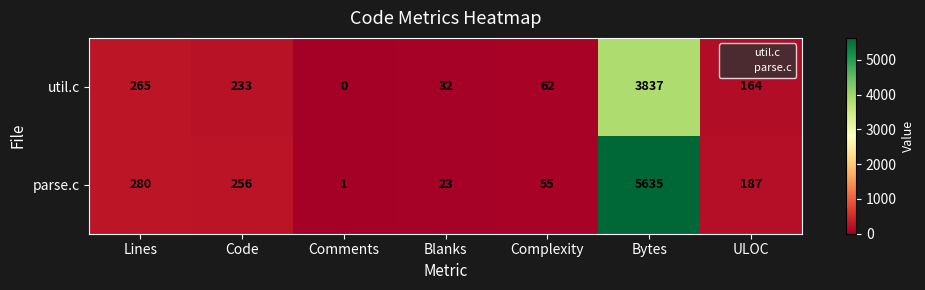

Reading left to right, transcribe all the data shown in this chart.

util.c: Lines=265	Code=233	Comments=0	Blanks=32	Complexity=62	Bytes=3837	ULOC=164
parse.c: Lines=280	Code=256	Comments=1	Blanks=23	Complexity=55	Bytes=5635	ULOC=187